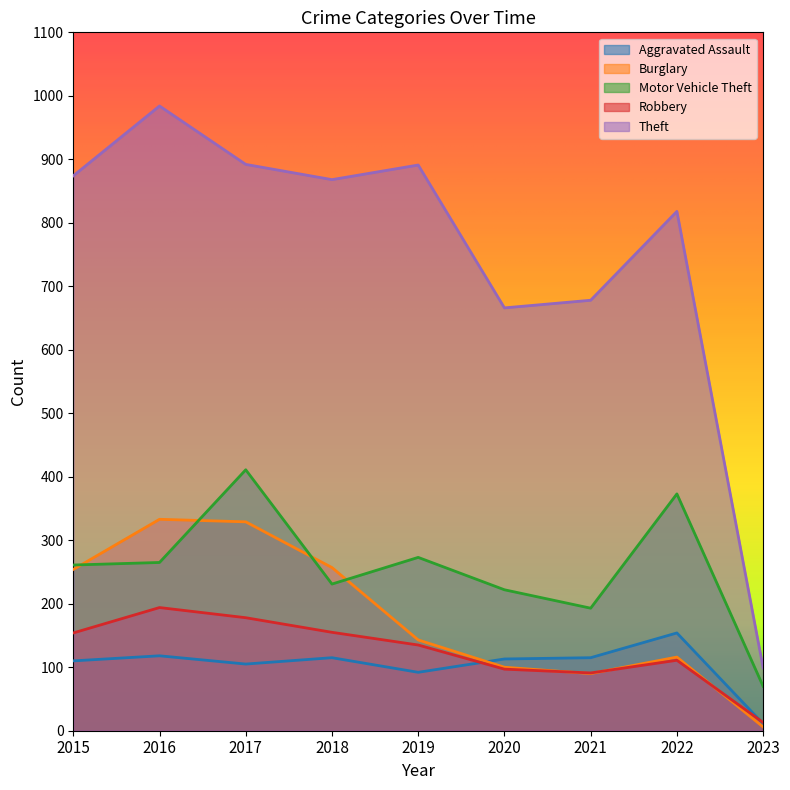

Which has a higher value, 2016 or 2023?

2016